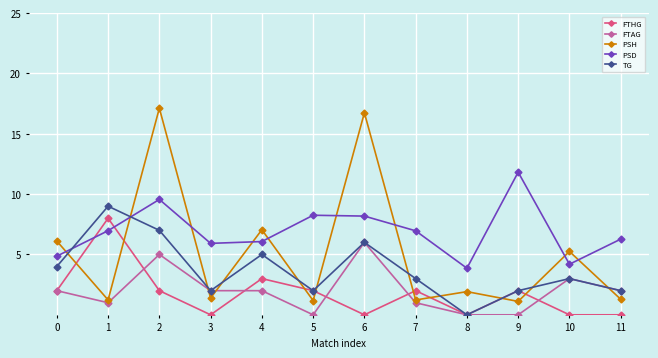

Rank the series by their maximum value, from highest to lowest.

PSH, PSD, TG, FTHG, FTAG